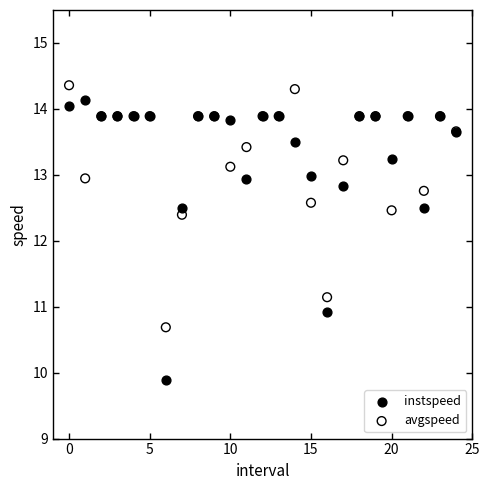

Which series contains the lowest Y value?

instspeed